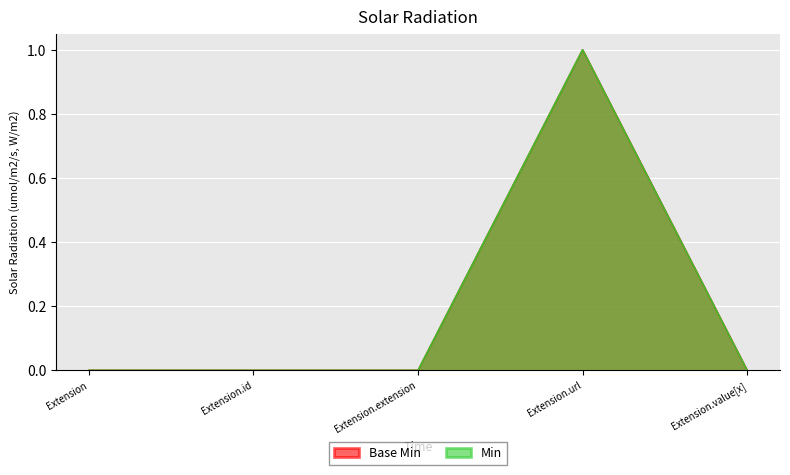

At which category does Base Min reach its first local peak?

Extension.url